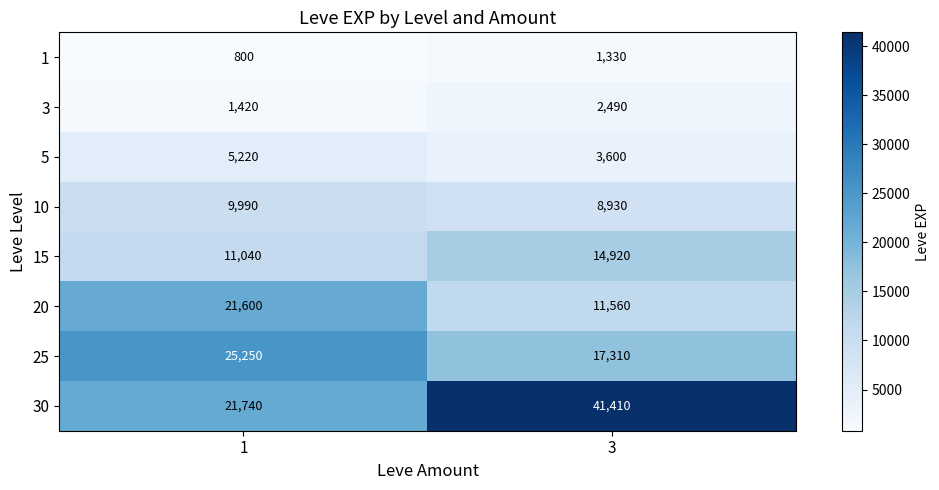

What is the sum of all 10 values?

18920